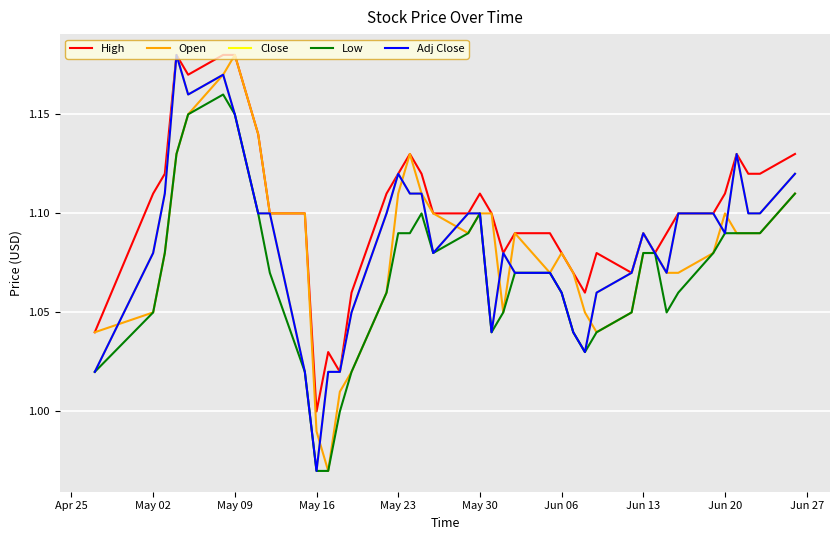

Is this an area chart (filled region under the line)?

No